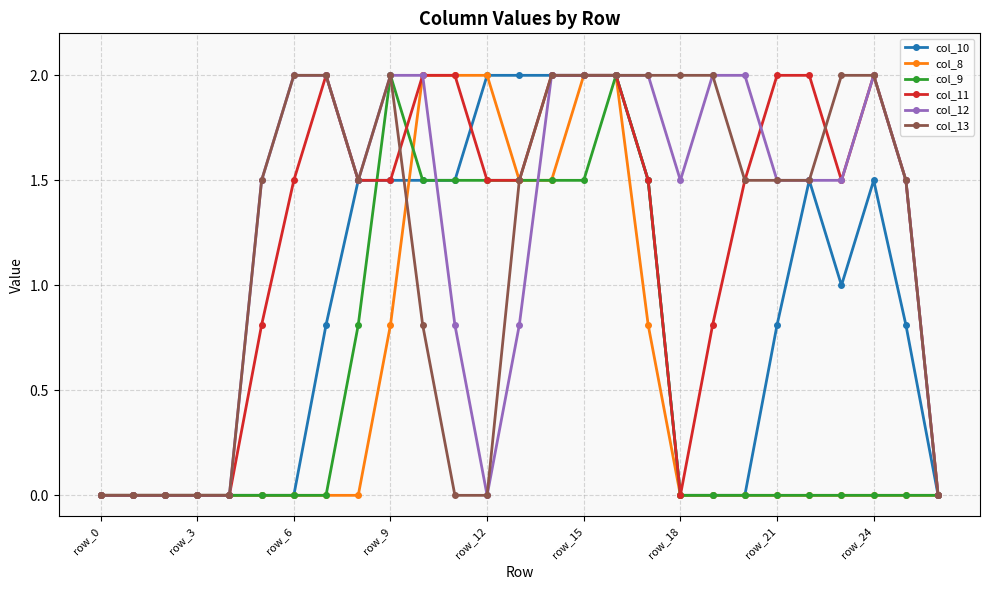

What is the value of the col_12 point at the 26th from the left?

1.5